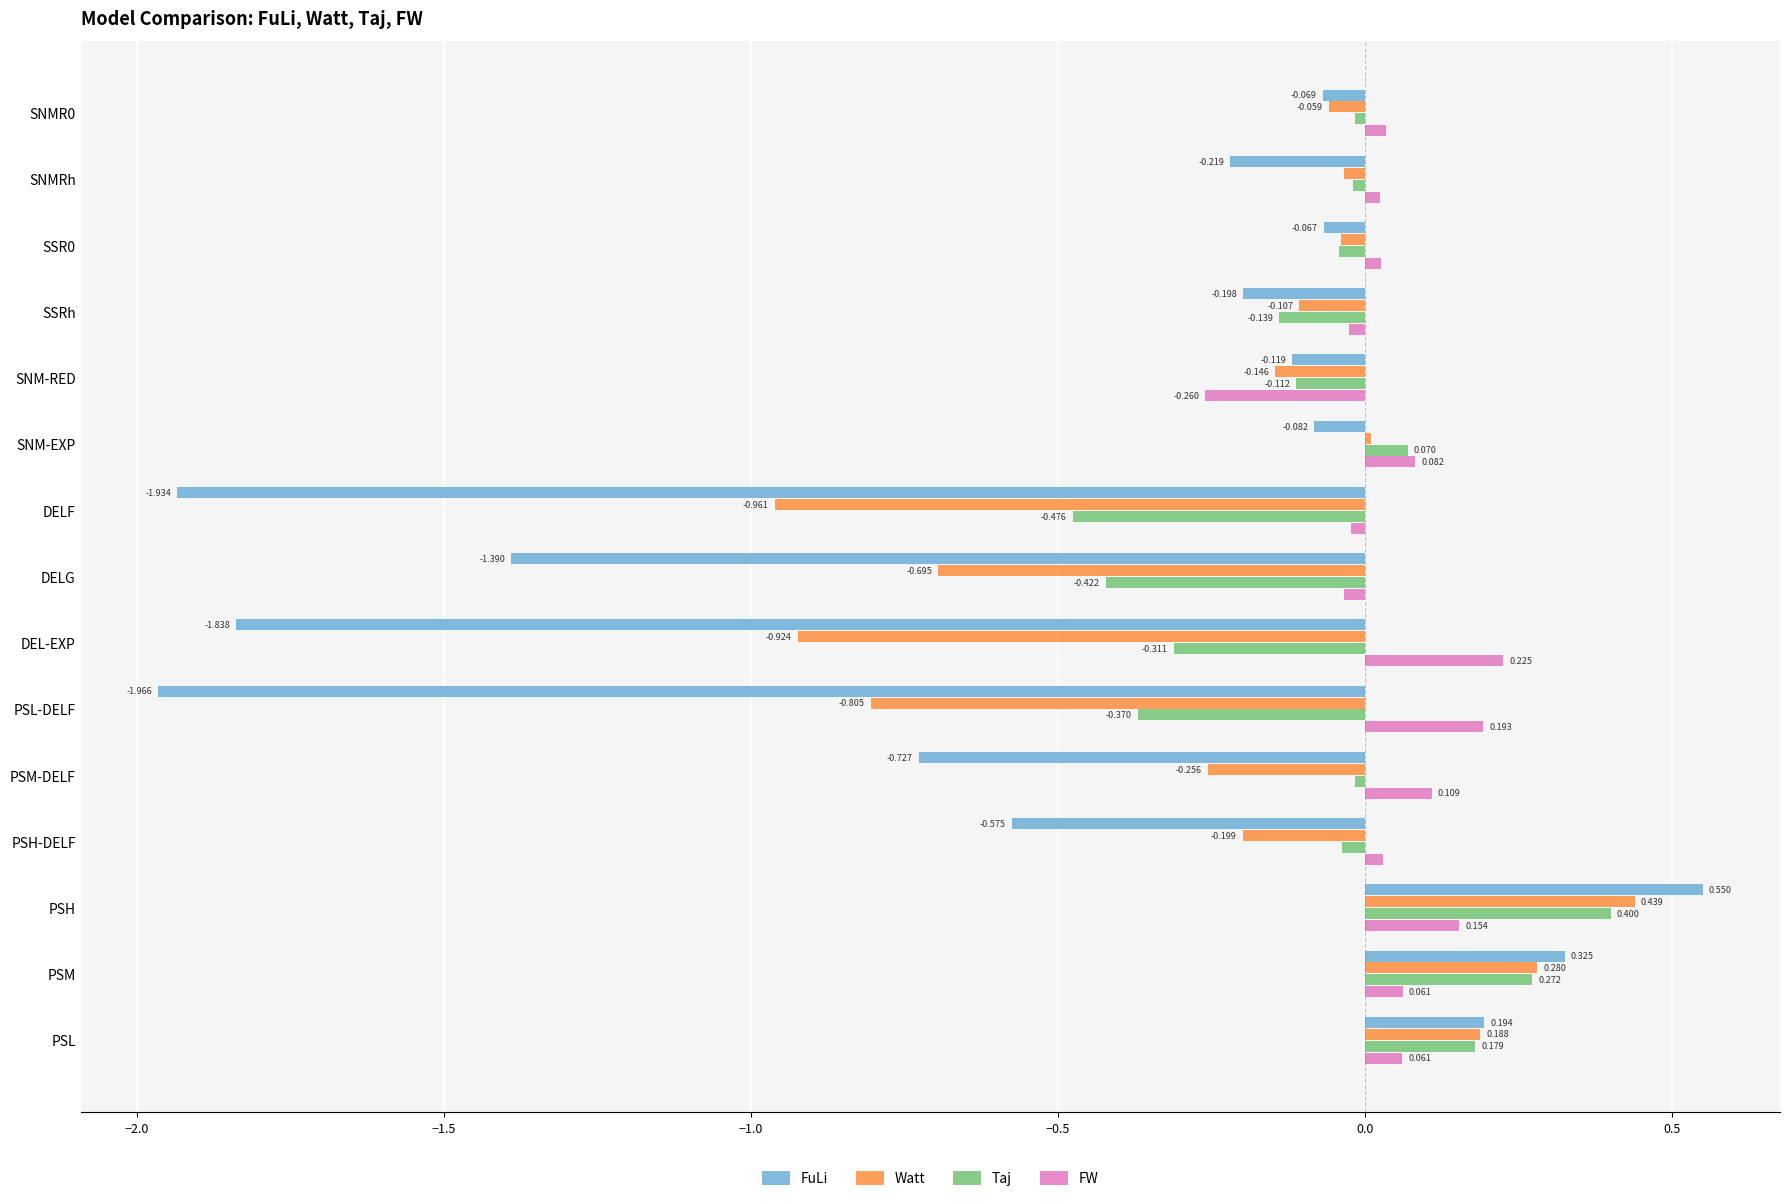

How many data points in Taj are less than 0?

11